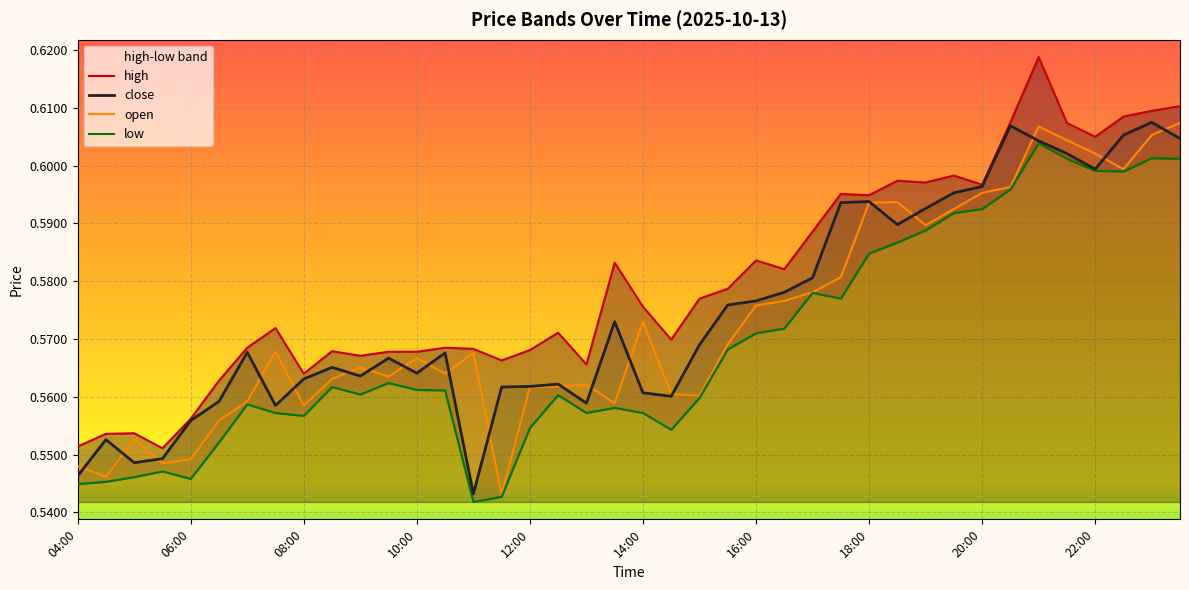

At how many categories does at least one series exceed 0?

40